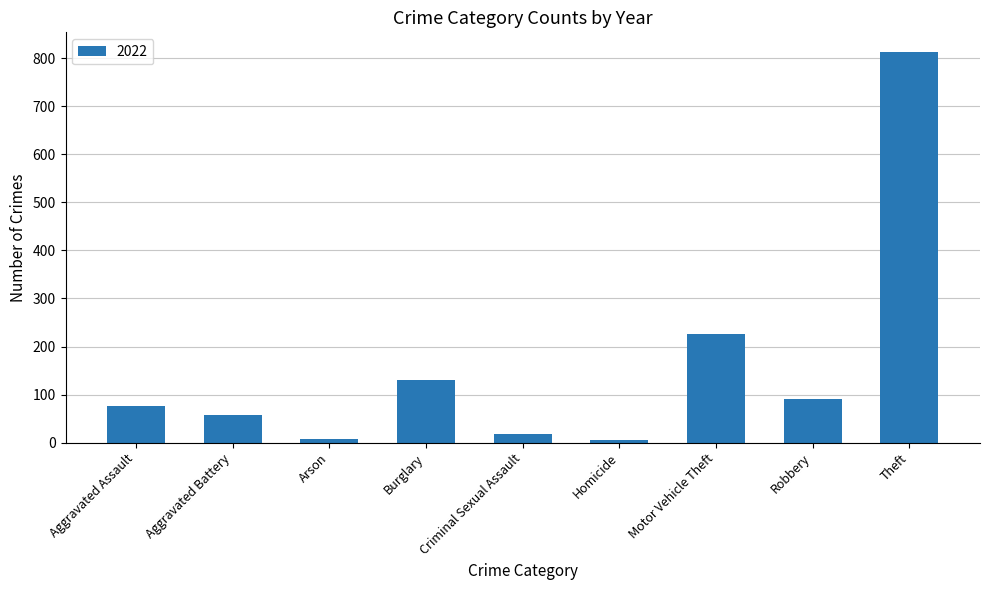

What is the label of the 5th bar from the right?

Criminal Sexual Assault